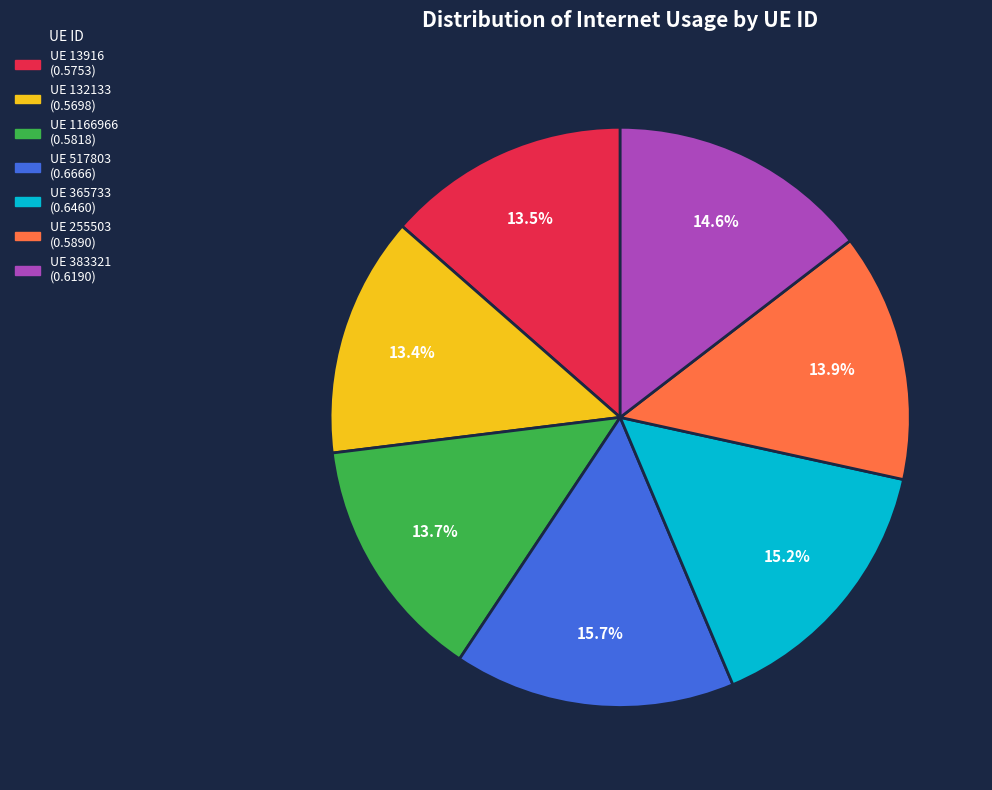

Is there a majority slice in this chart?

No